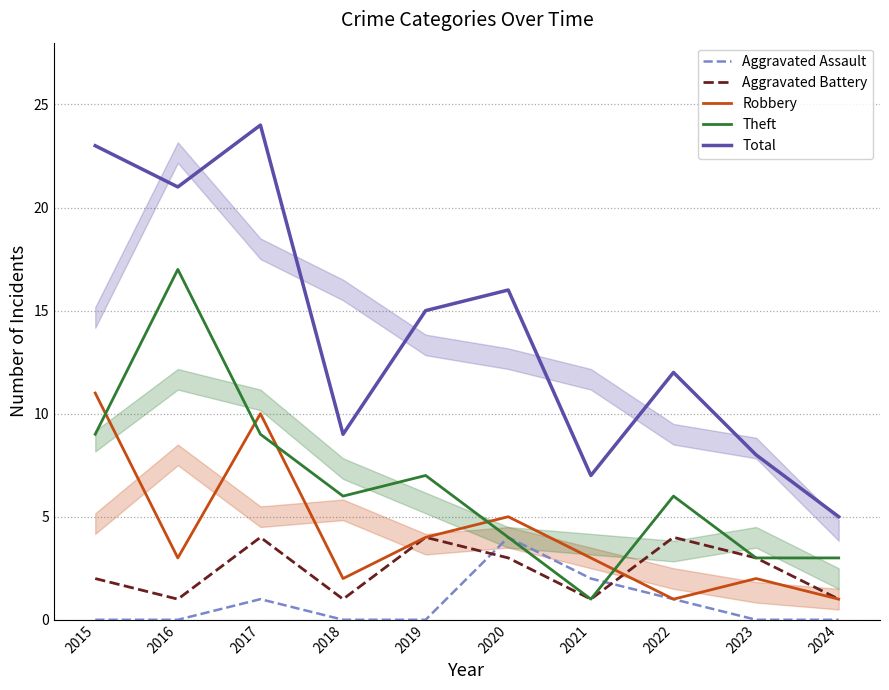

Where is the first local maximum for Robbery?

2017